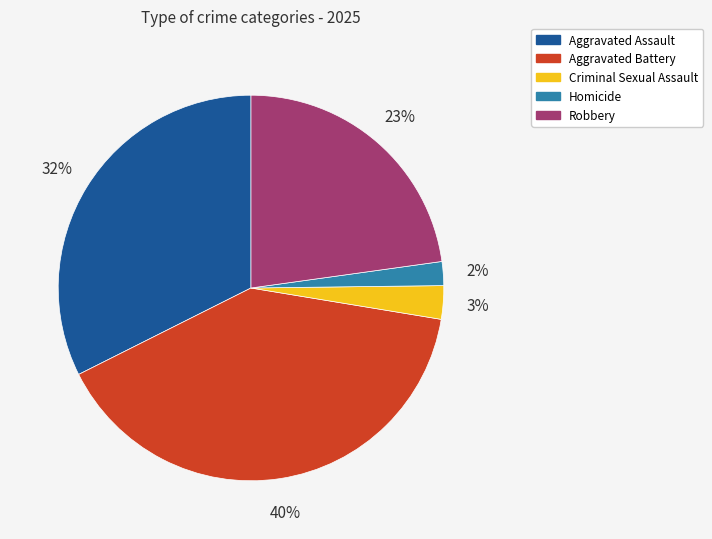

Combined, do Aggravated Battery and Homicide account for over 50%?

No